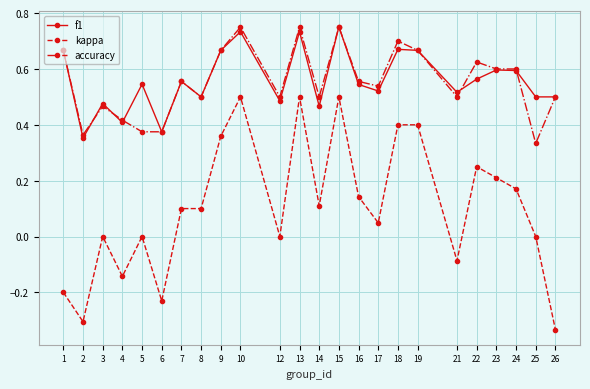

How many lines are shown in the chart?

3